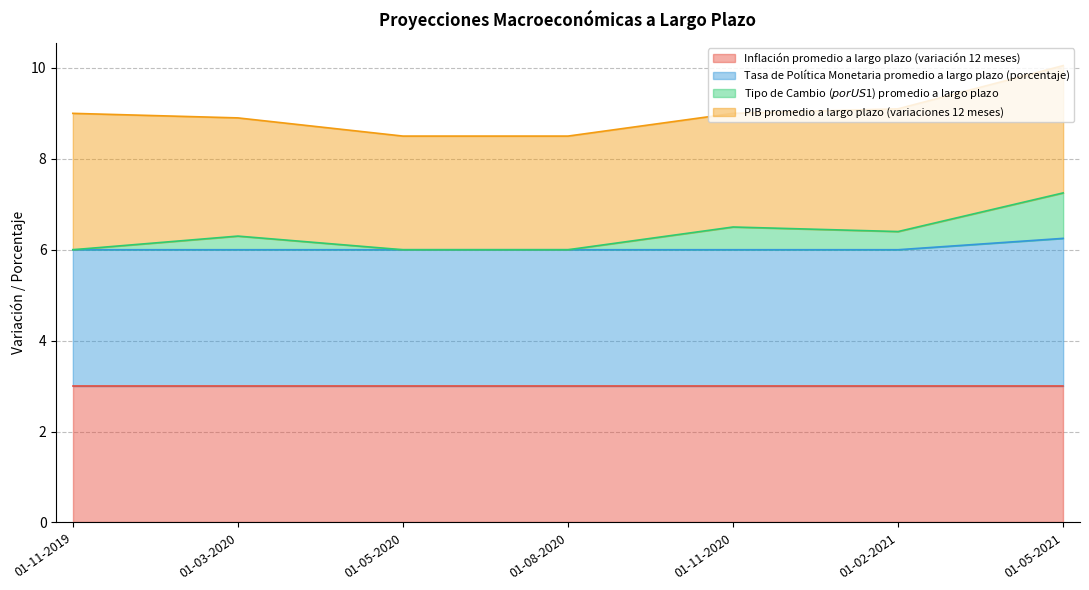

What is the maximum value for Inflación promedio a largo plazo (variación 12 meses)?

3.0